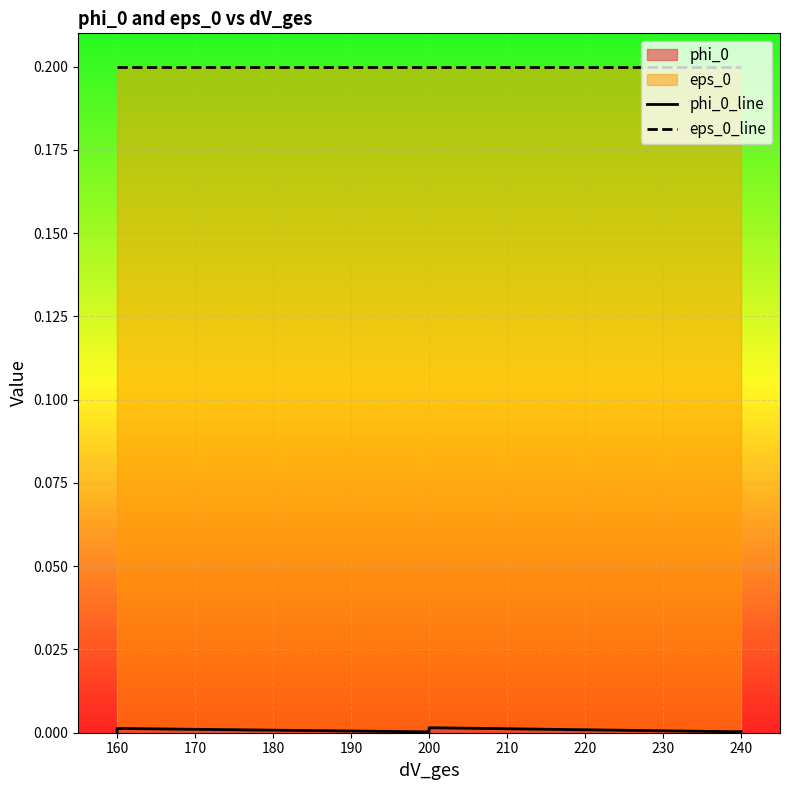

How many distinct data groups are displayed?

2